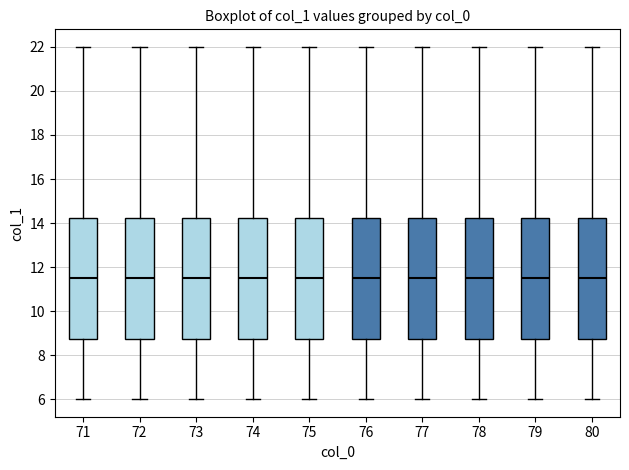

Reading left to right, read every box against the y-axis: the position of its median line, the range the box covers, and the ends of its whiskers. The values are not printed on the chart, so give them approximately, as read against the axis.

71: median 11.6, box 8.8 to 14.2, whiskers 6.0 to 22.0
72: median 11.6, box 8.8 to 14.2, whiskers 6.0 to 22.0
73: median 11.6, box 8.8 to 14.2, whiskers 6.0 to 22.0
74: median 11.6, box 8.8 to 14.2, whiskers 6.0 to 22.0
75: median 11.6, box 8.8 to 14.2, whiskers 6.0 to 22.0
76: median 11.6, box 8.8 to 14.2, whiskers 6.0 to 22.0
77: median 11.6, box 8.8 to 14.2, whiskers 6.0 to 22.0
78: median 11.6, box 8.8 to 14.2, whiskers 6.0 to 22.0
79: median 11.6, box 8.8 to 14.2, whiskers 6.0 to 22.0
80: median 11.6, box 8.8 to 14.2, whiskers 6.0 to 22.0